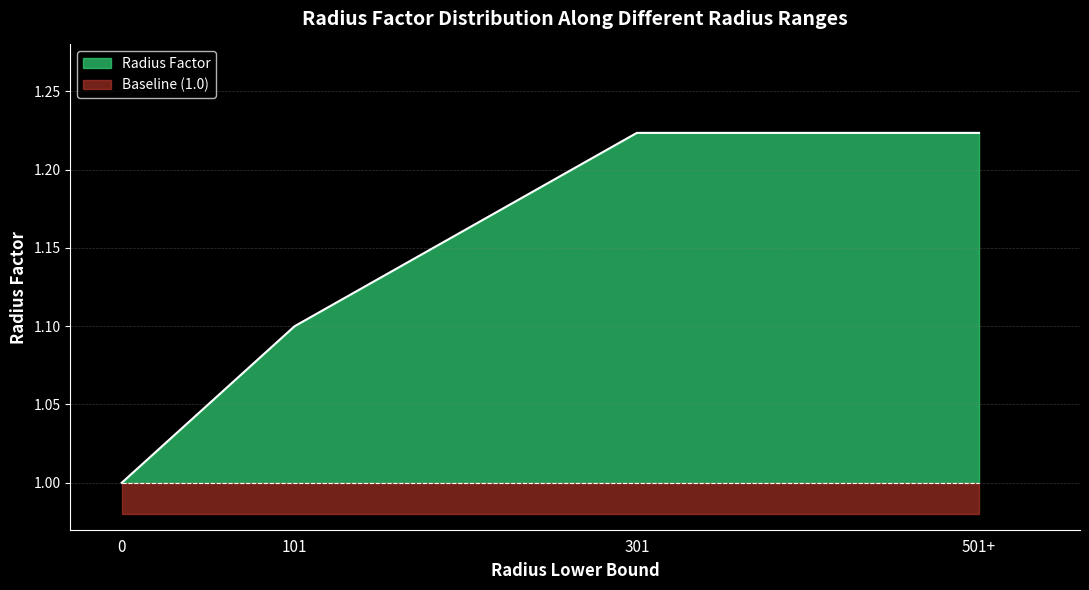

What is the value of the 3rd point from the left?

1.2